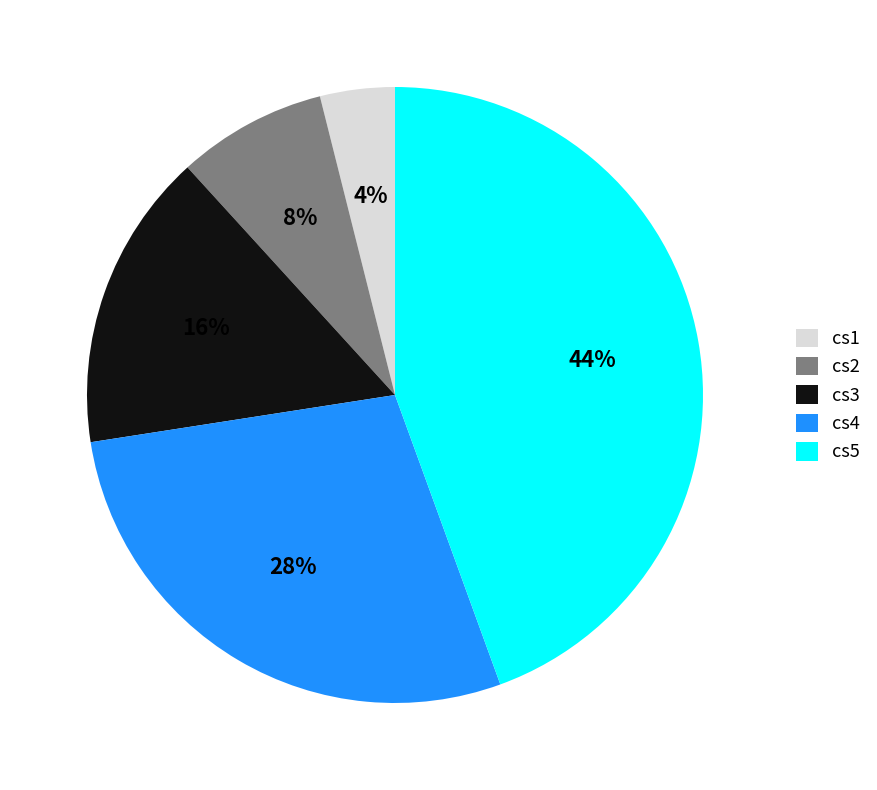

What percentage is the cs3 slice, to the nearest percent?

16%